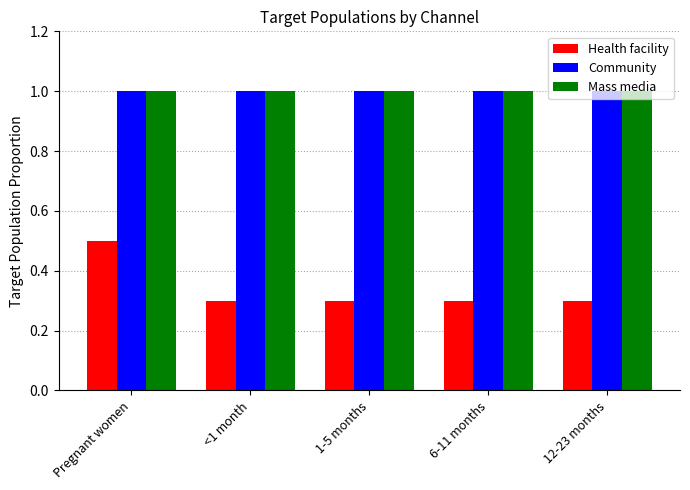

At how many categories does at least one series exceed 0?

5